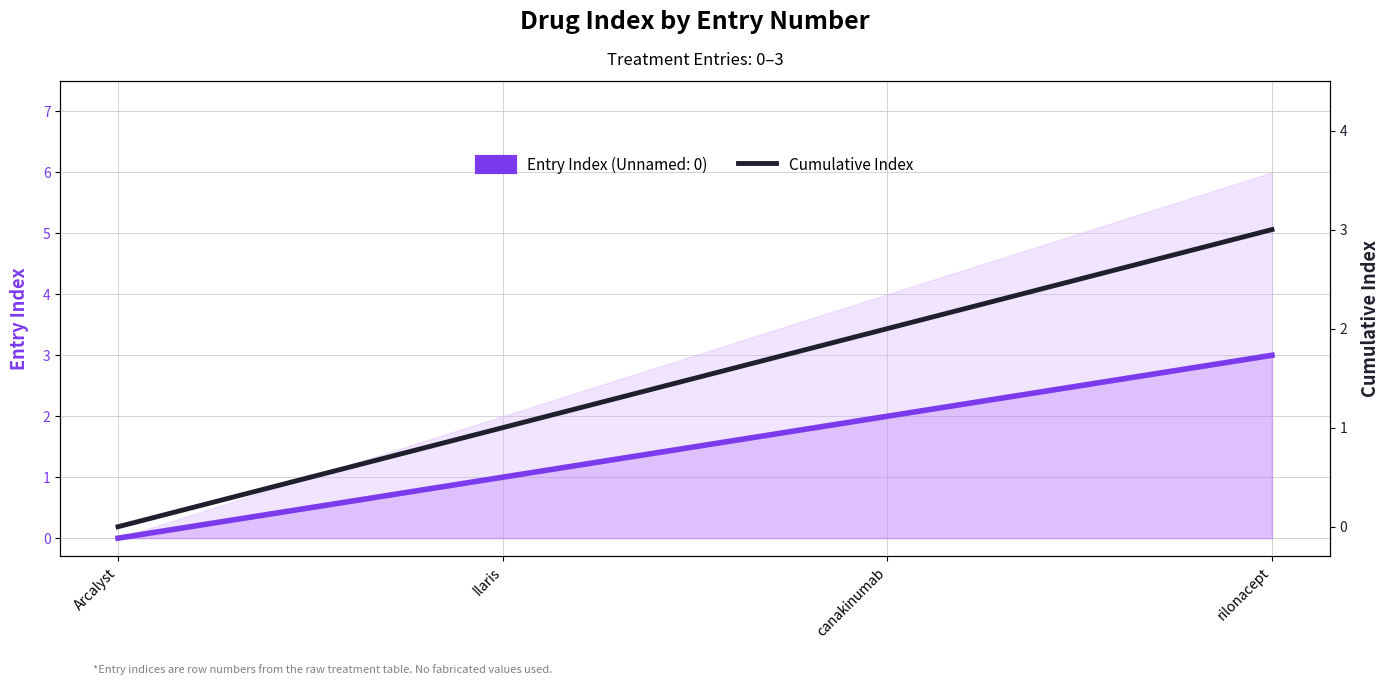

List the labels in order of value, largest first.

rilonacept, canakinumab, Ilaris, Arcalyst